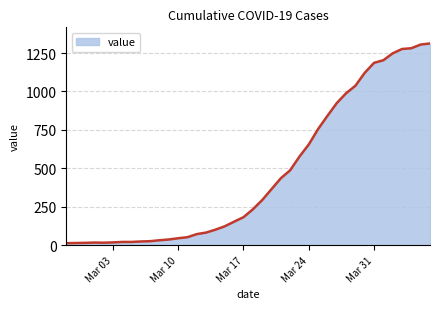

What is the greatest value displayed?

1312